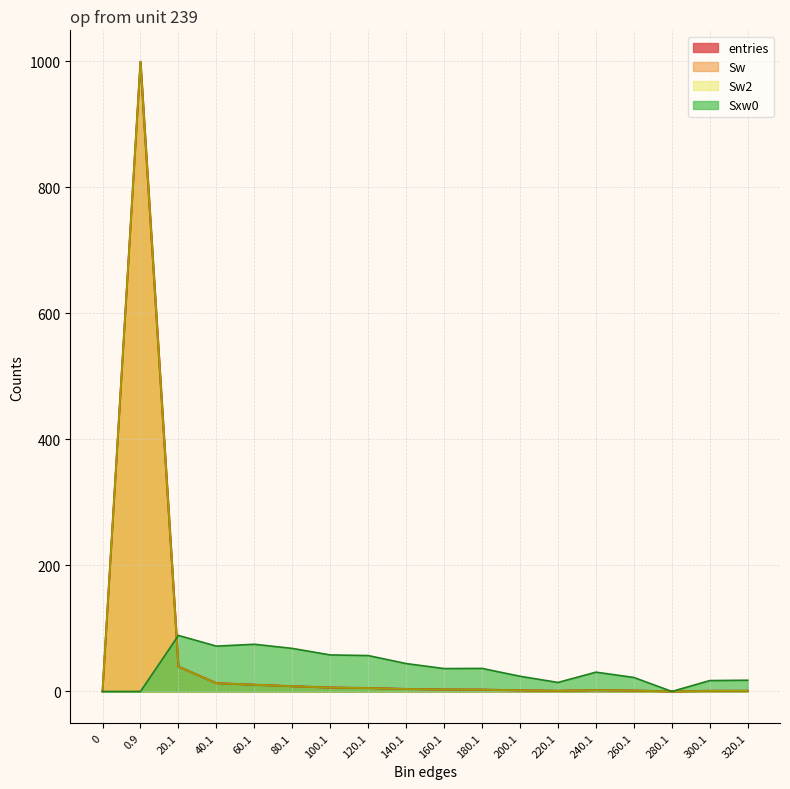

True or false: Sw and Sw2 intersect in this chart.

False